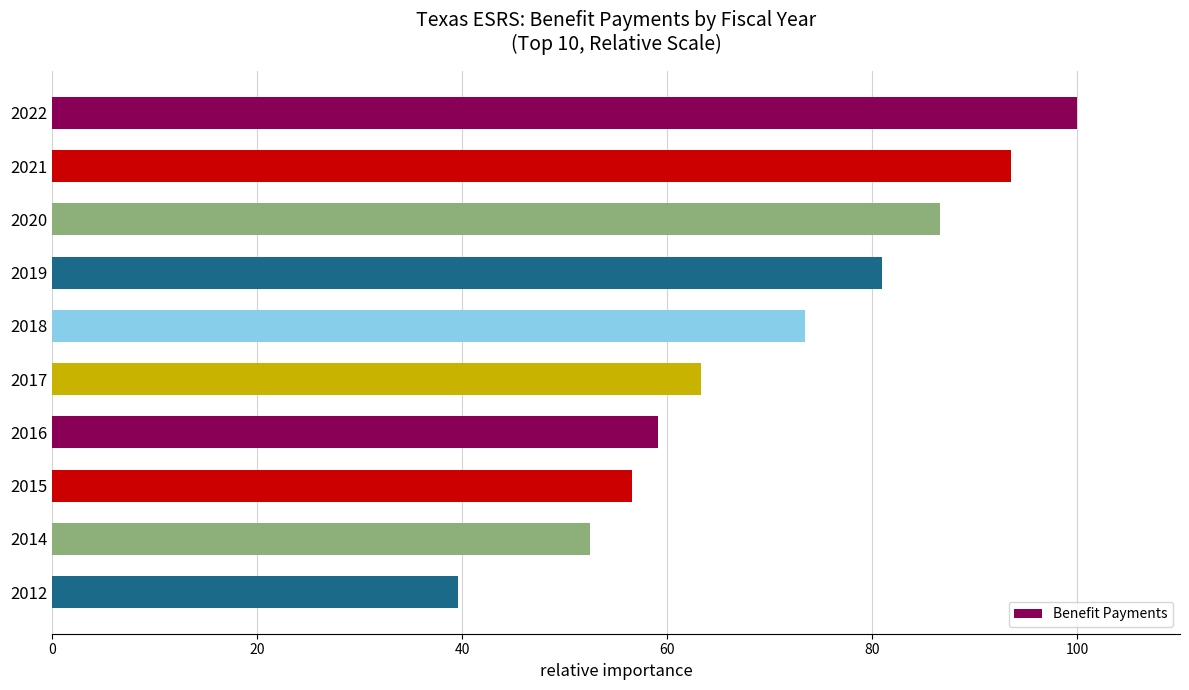

Reading bottom to top, what are all the values shown in this chart?

2012=39.6	2014=52.4	2015=56.6	2016=59.1	2017=63.3	2018=73.4	2019=80.9	2020=86.6	2021=93.5	2022=100.0